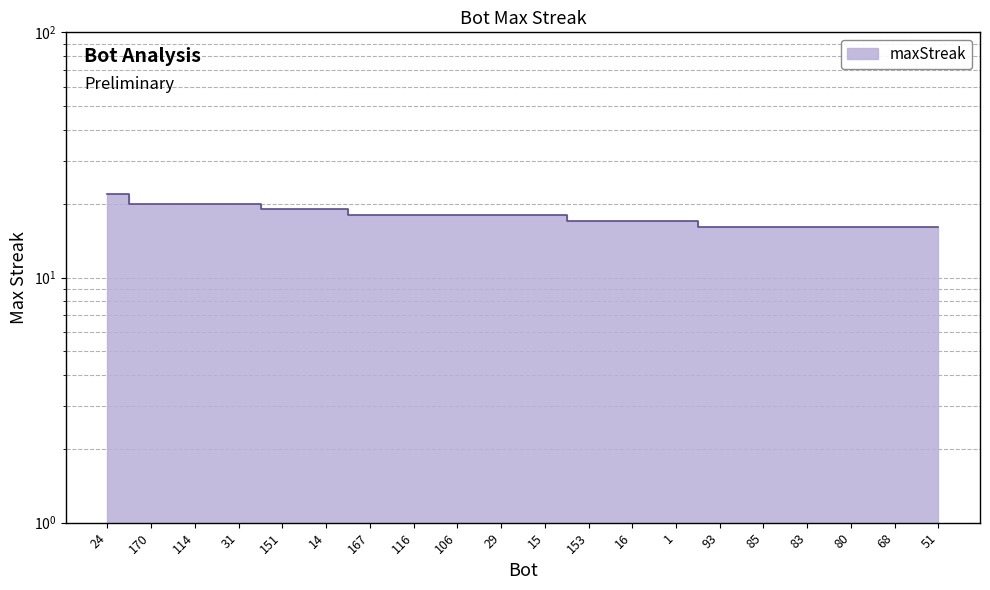

How many distinct data groups are displayed?

1